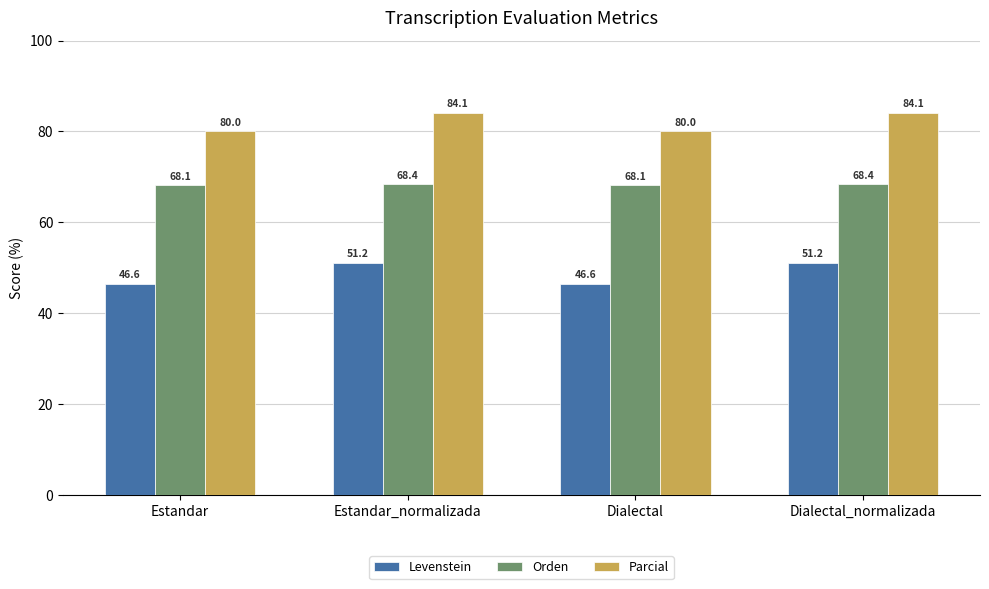

Which series has the widest spread of values?

Levenstein